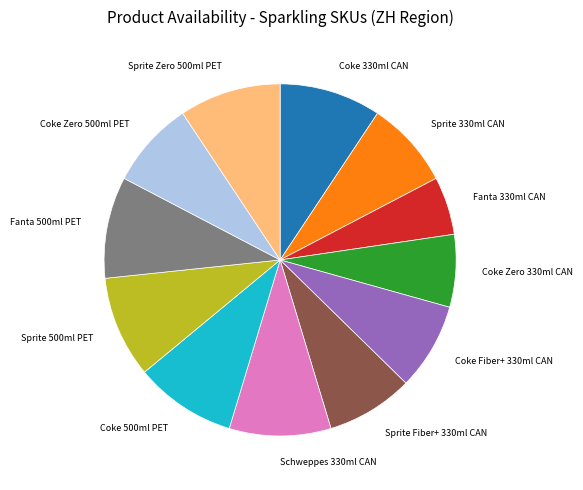

Does any single category account for the majority?

No